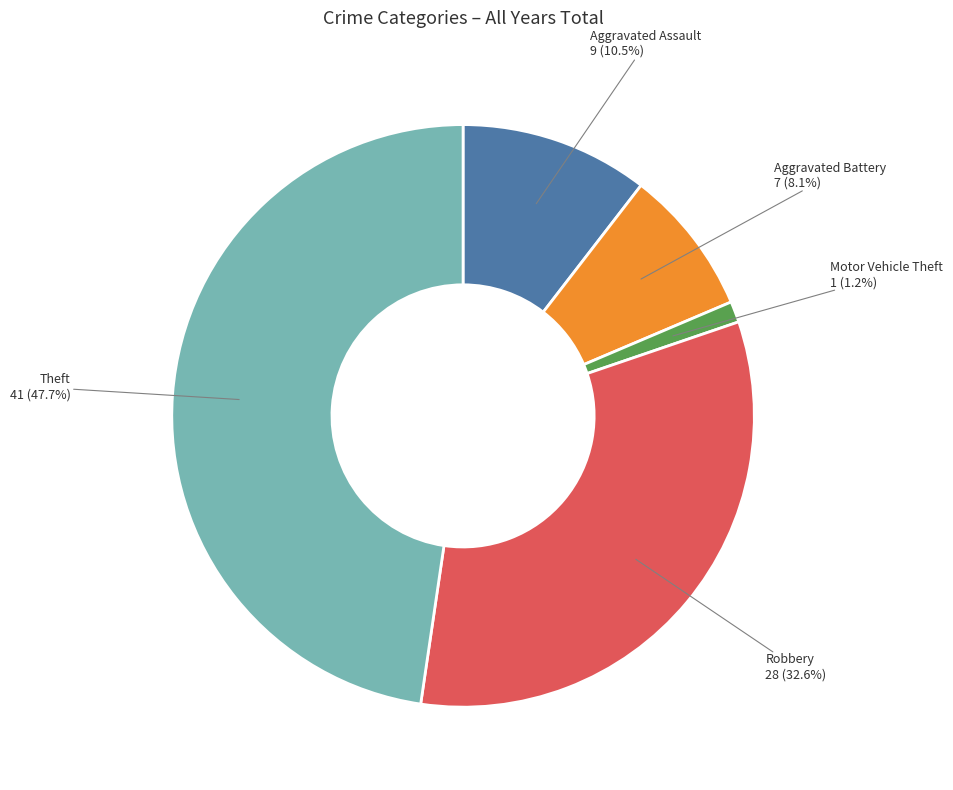

Does any single category account for the majority?

No